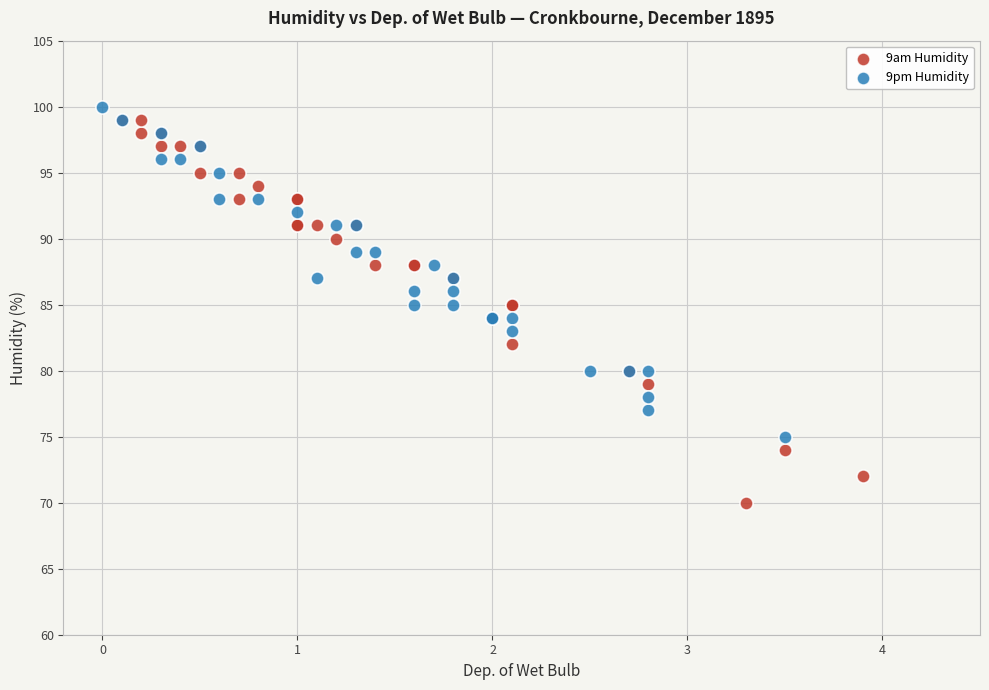

Which series has the widest spread of Y values?

9am Humidity